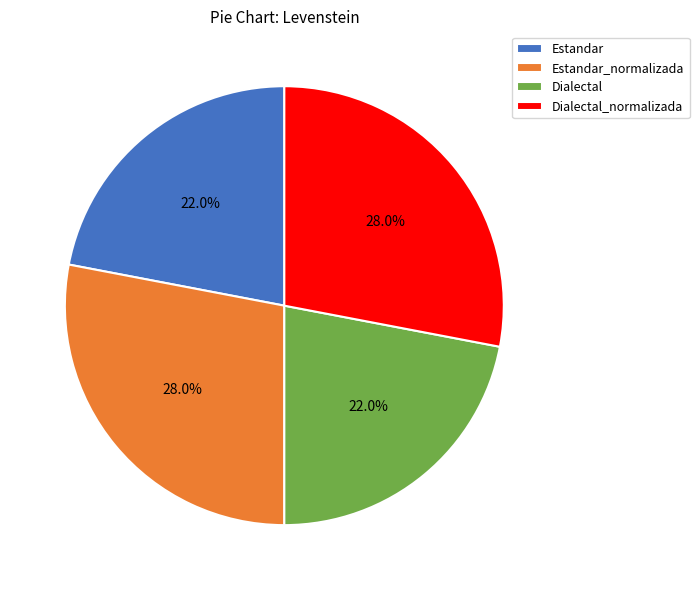

Does any single category account for the majority?

No